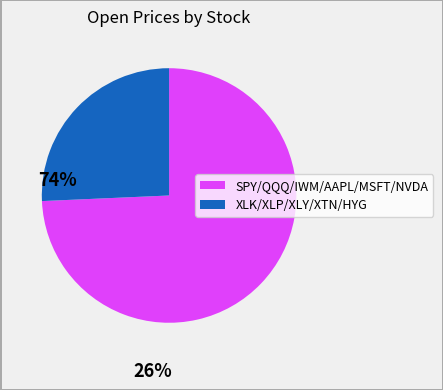

Does any single category account for the majority?

Yes